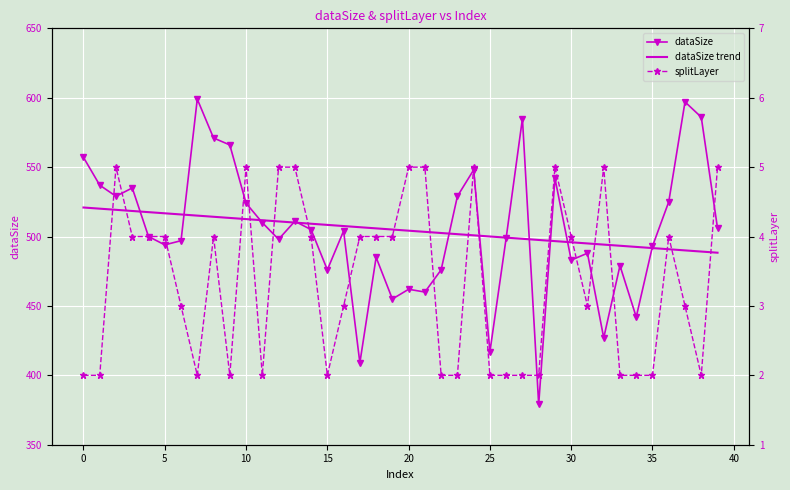

What are all the series names shown in the legend?

dataSize, dataSize trend, splitLayer